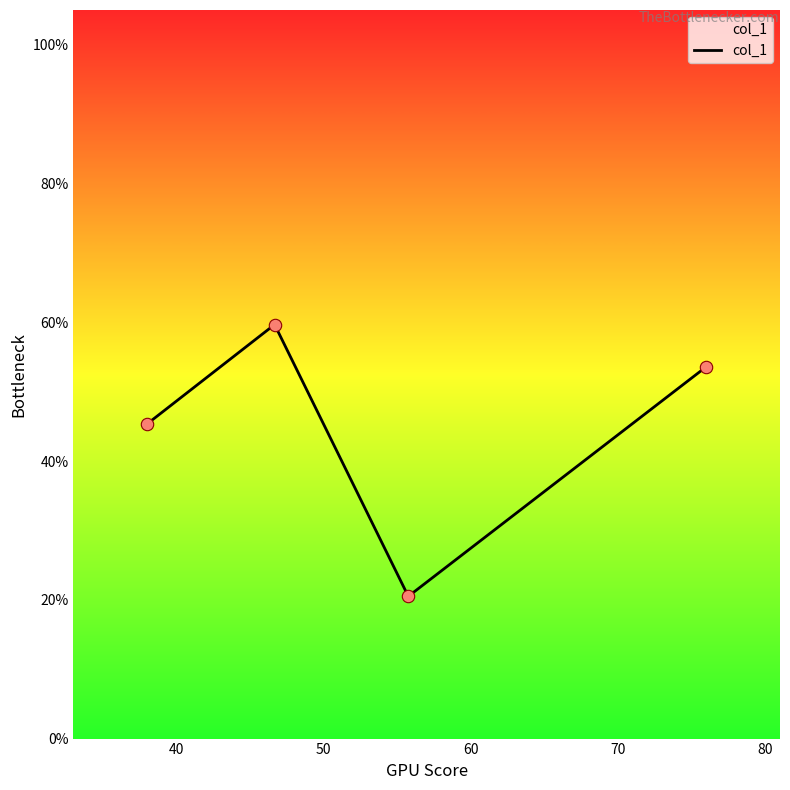

True or false: there are more than 2 points higher than both neighbors.

False